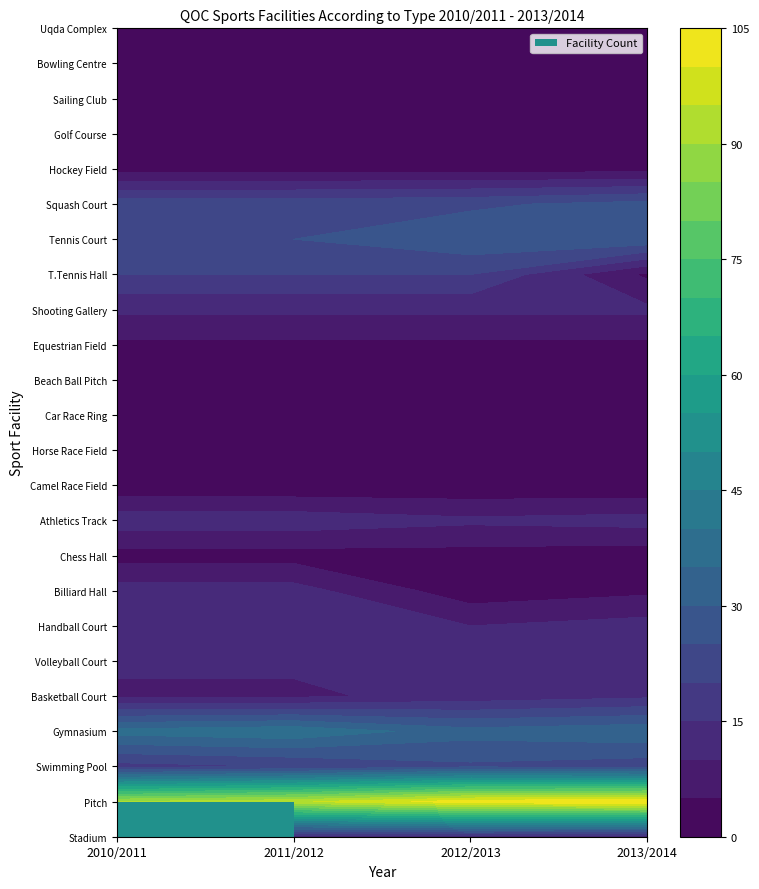

Between 2011/2012 and 2010/2011, which is larger?

2011/2012